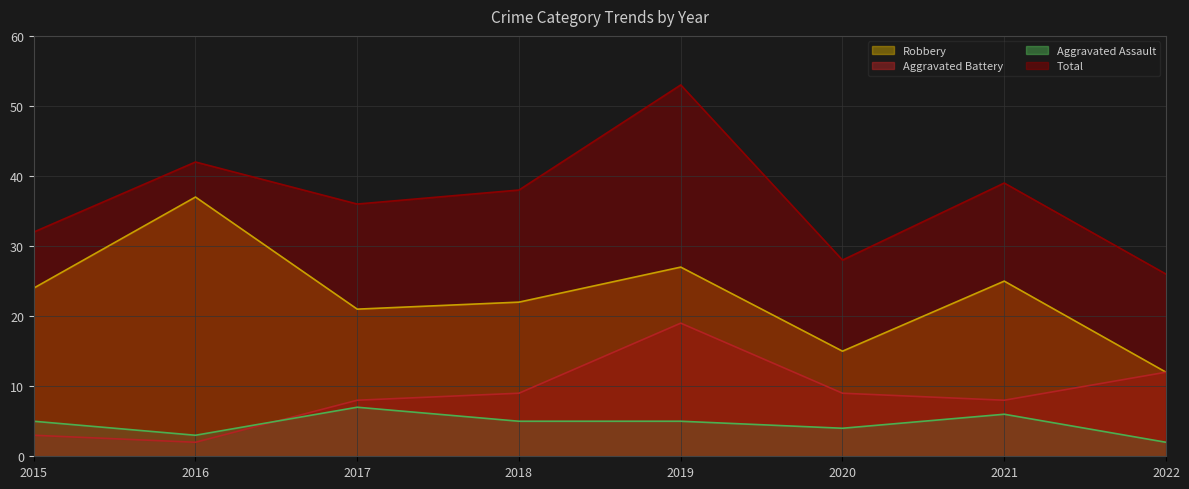

Rank the series by their maximum value, from lowest to highest.

Aggravated Assault, Aggravated Battery, Robbery, Total